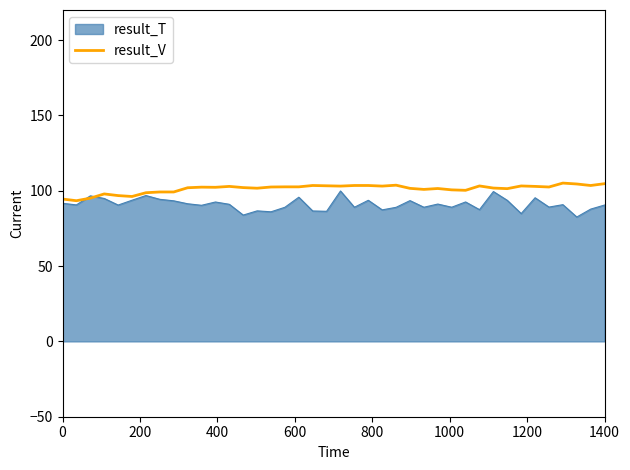

What is the greatest value displayed?

105.1